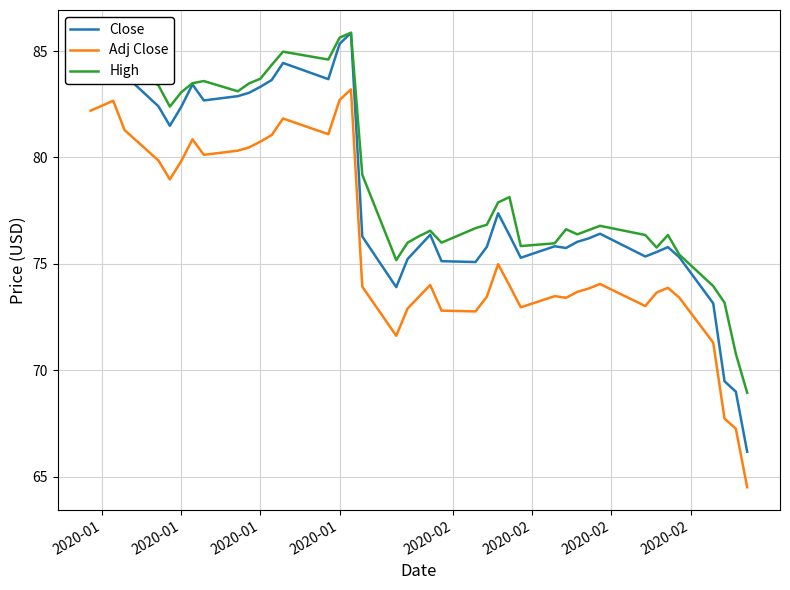

True or false: Close and Adj Close intersect in this chart.

False